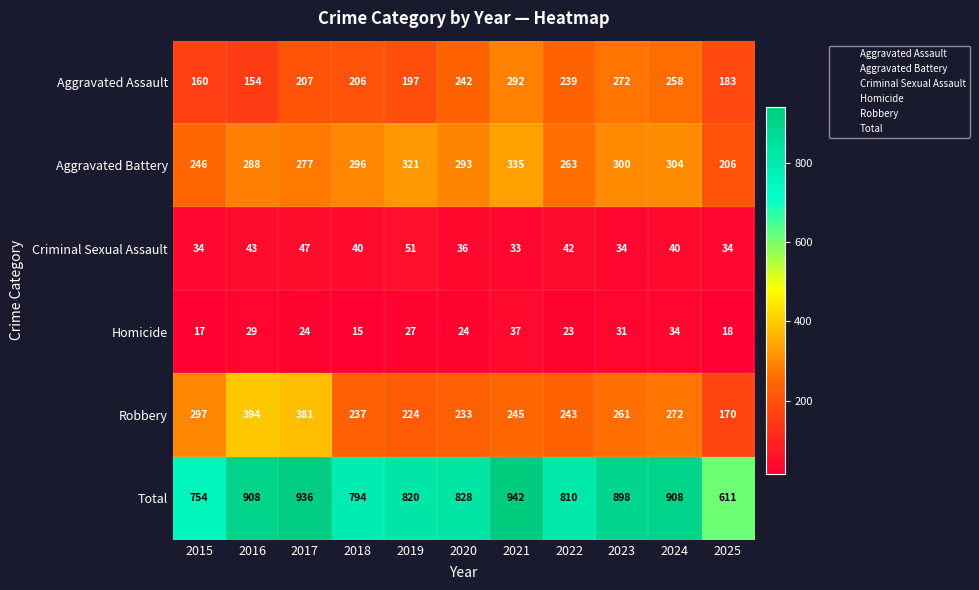

Where is Aggravated Assault nearest to the value 223?

2017